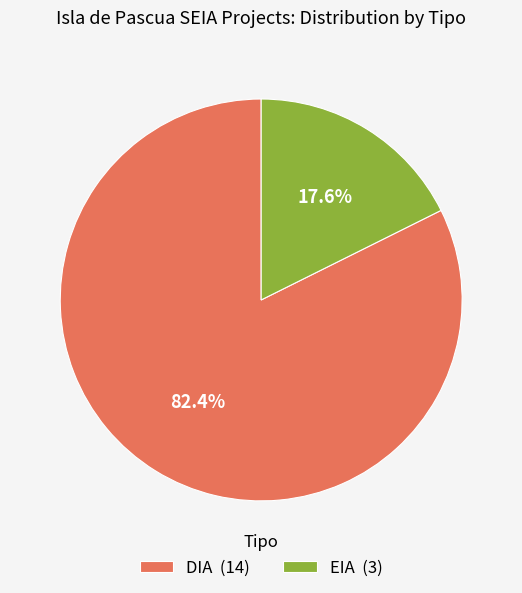

Between DIA (14) and EIA (3), which is larger?

DIA (14)